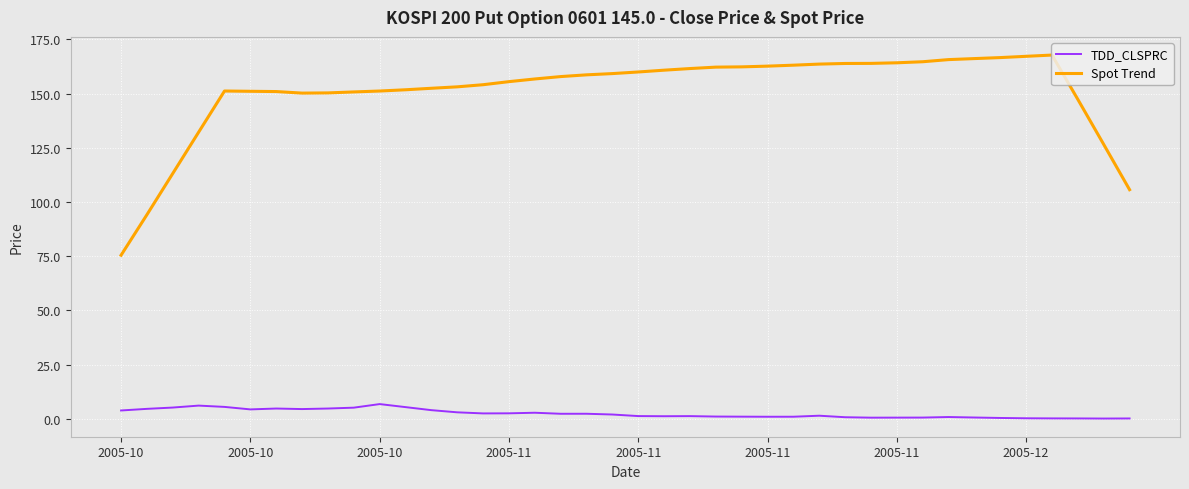

Which series has the largest total across all categories?

Spot Trend